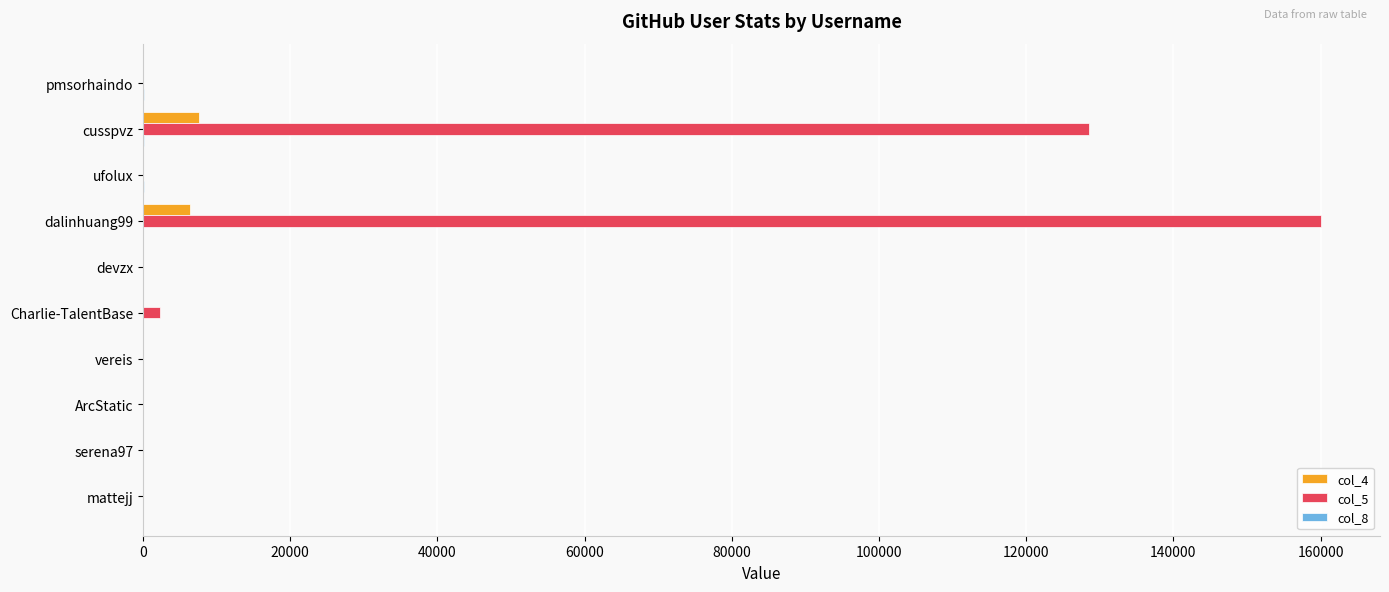

Which series has the largest total across all categories?

col_5